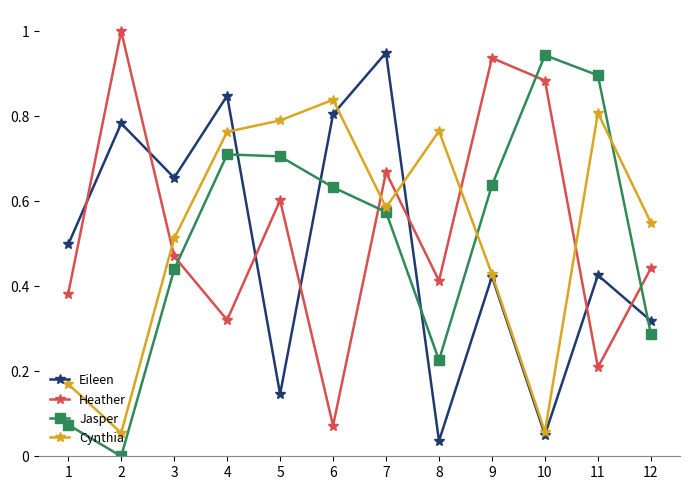

How many interior local peaks does the Eileen series have?

5